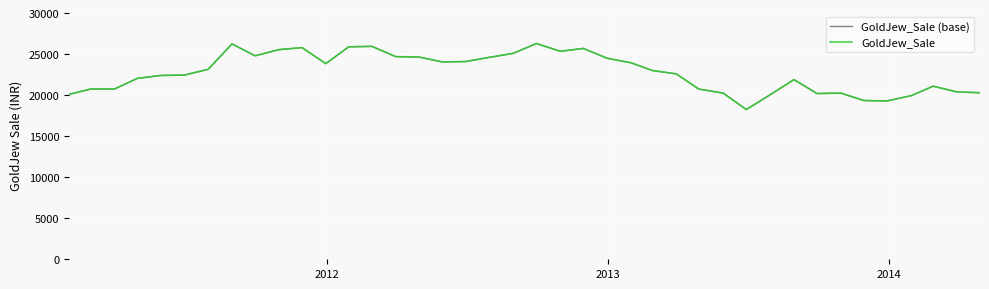

Reading right to left, transcribe all the data shown in this chart.

GoldJew_Sale (base): 20300	20400	21100	19950	19300	19350	20250	20200	21900	20050	18250	20250	20750	22600	23000	23950	24500	25700	25350	26300	25100	24600	24100	24050	24650	24700	25950	25900	23850	25800	25550	24800	26250	23150	22450	22400	22050	20750	20750	20100
GoldJew_Sale: 20300	20400	21100	19950	19300	19350	20250	20200	21900	20050	18250	20250	20750	22600	23000	23950	24500	25700	25350	26300	25100	24600	24100	24050	24650	24700	25950	25900	23850	25800	25550	24800	26250	23150	22450	22400	22050	20750	20750	20100